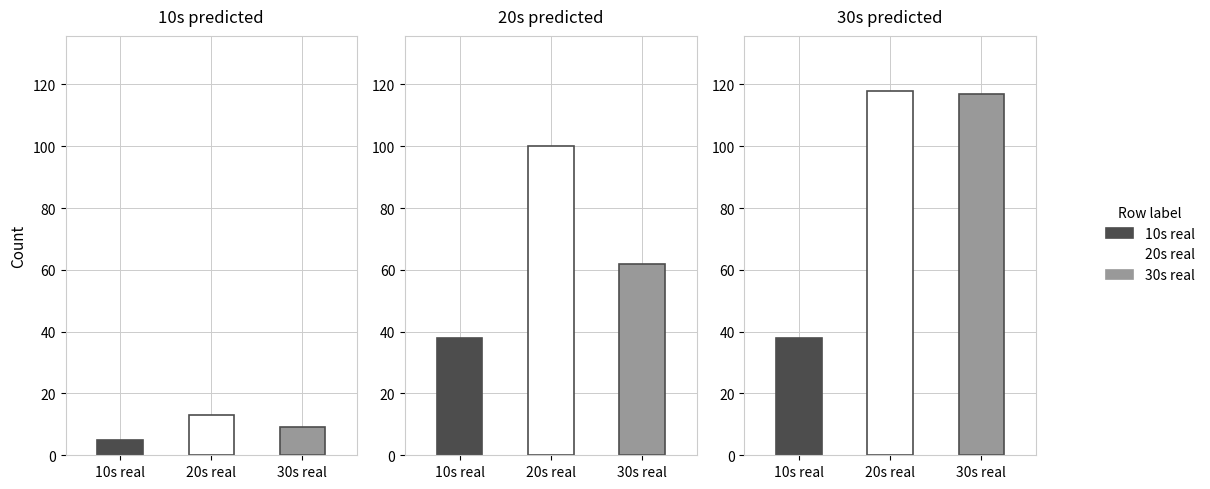

Rank the series by their maximum value, from lowest to highest.

10s predicted, 20s predicted, 30s predicted